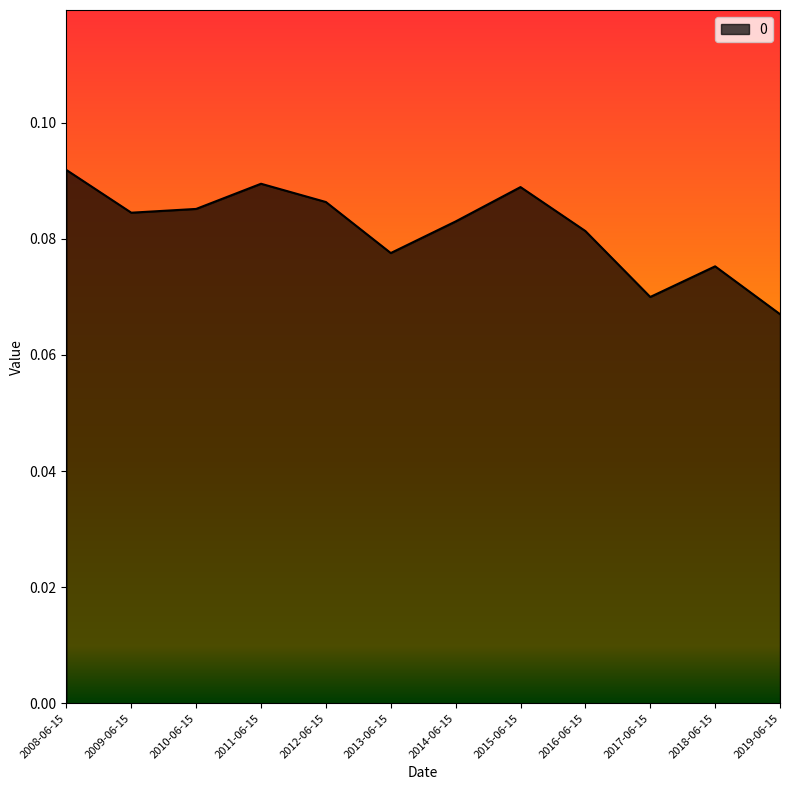

True or false: the data shows 0.0 at 2011-06-15.

False